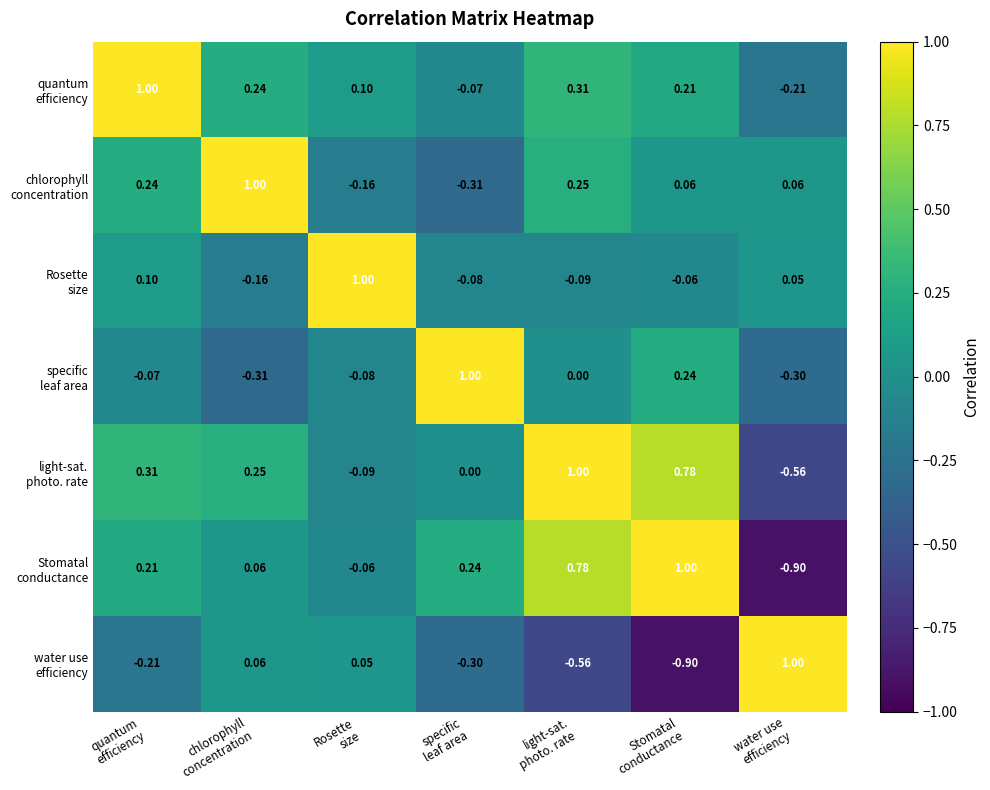

How many series are shown in this chart?

7